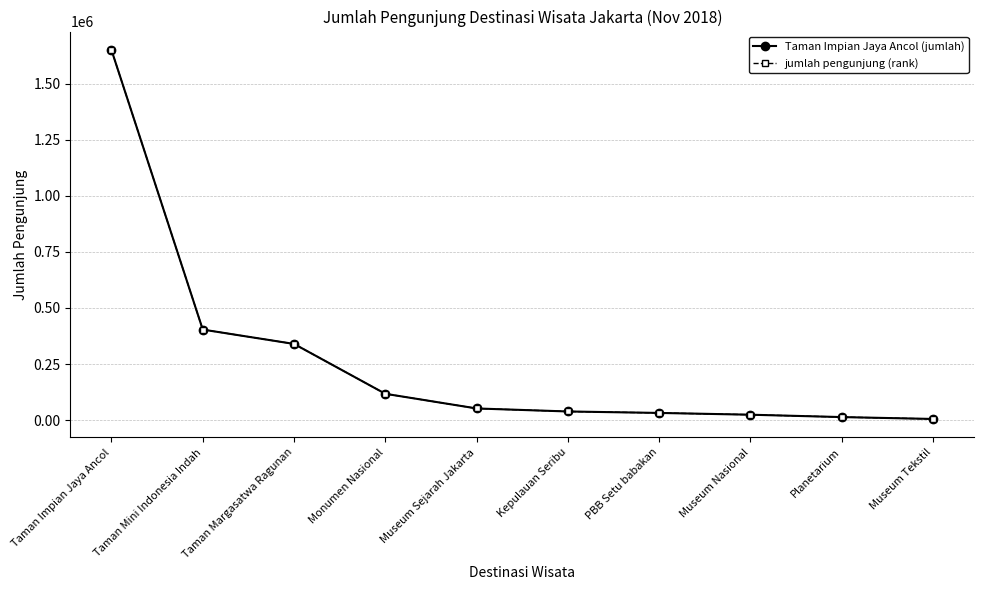

What is the highest value of the Taman Impian Jaya Ancol (jumlah) series?

1650221